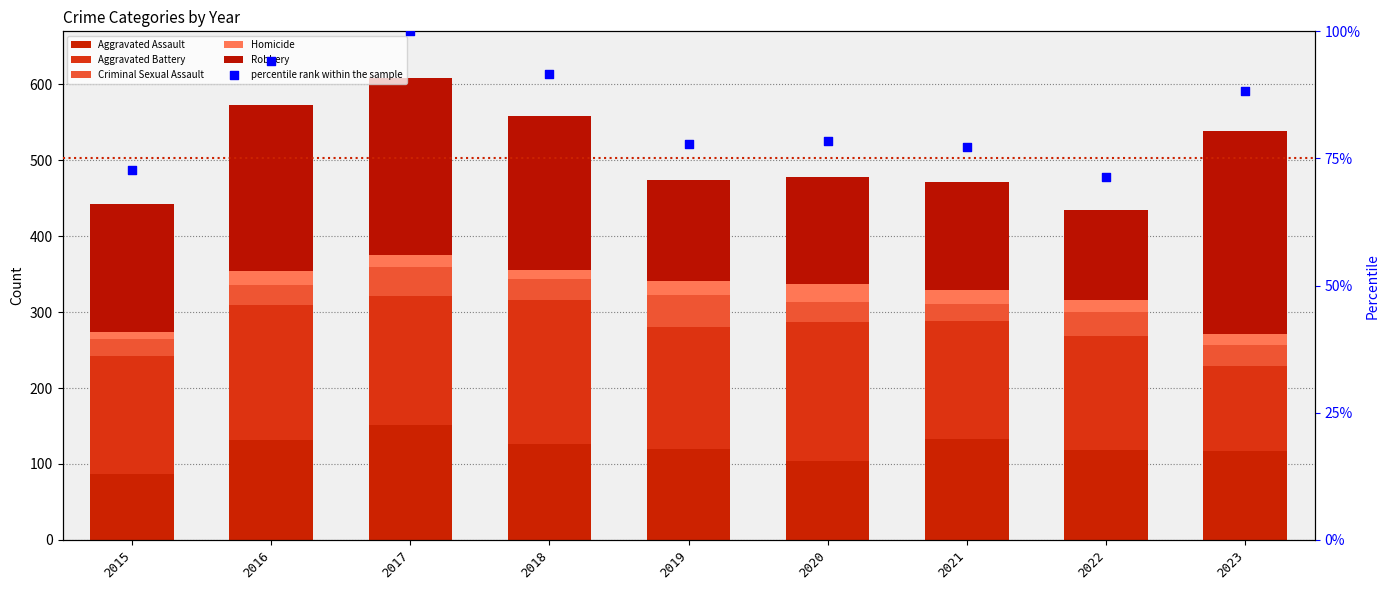

Which series has the largest Y range (max minus min)?

Robbery